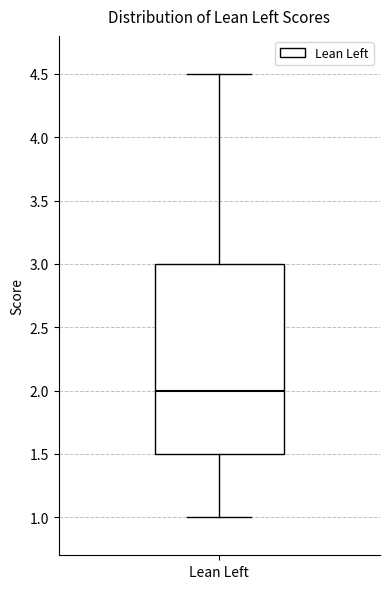

Where is the lower edge of the box for Lean Left on the y-axis? The values are not printed on the chart, so give them approximately, as read against the axis.

1.5